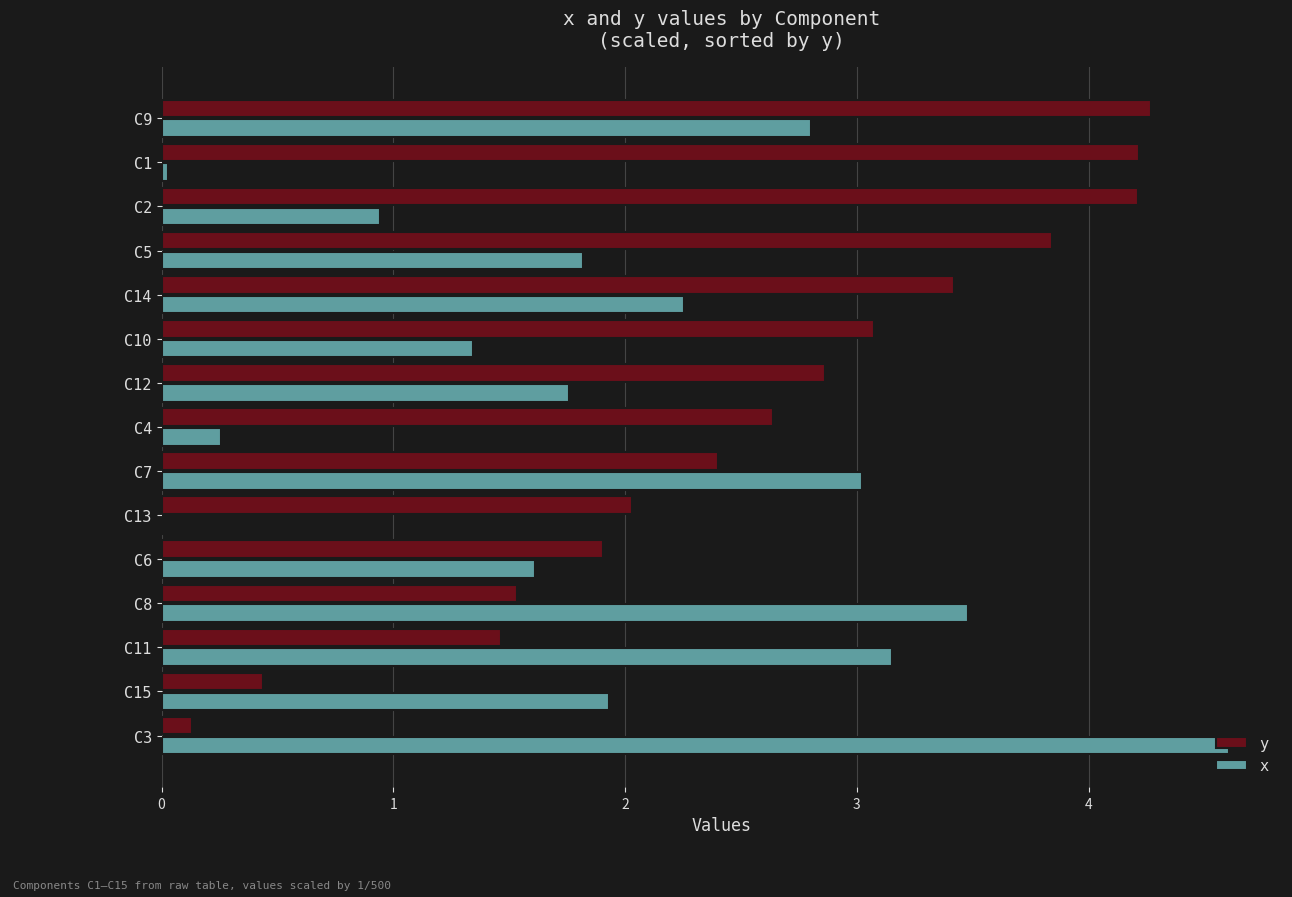

Which series has the largest total across all categories?

y